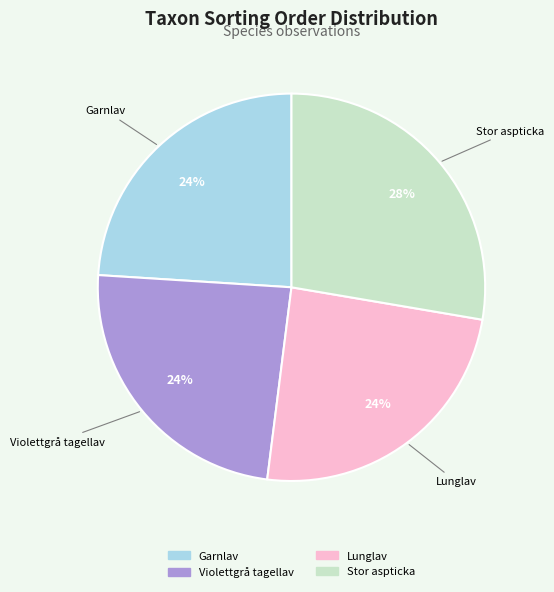

To the nearest percent, what is the combined percentage of Stor aspticka and Violettgrå tagellav?

52%